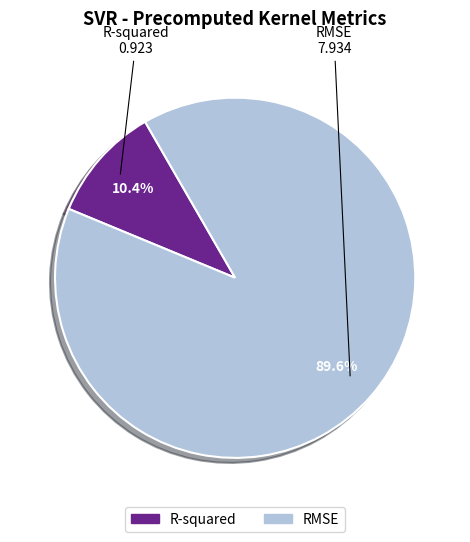

What percentage is the RMSE slice, to the nearest percent?

90%